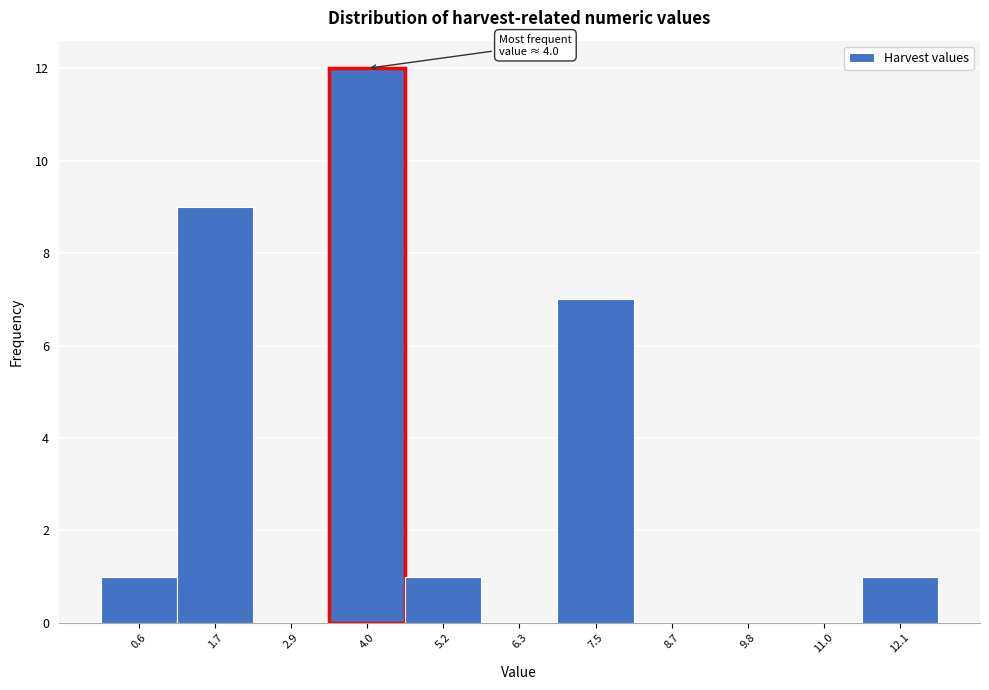

Over which range of the x-axis is the bar tallest?

3.4 to 4.6